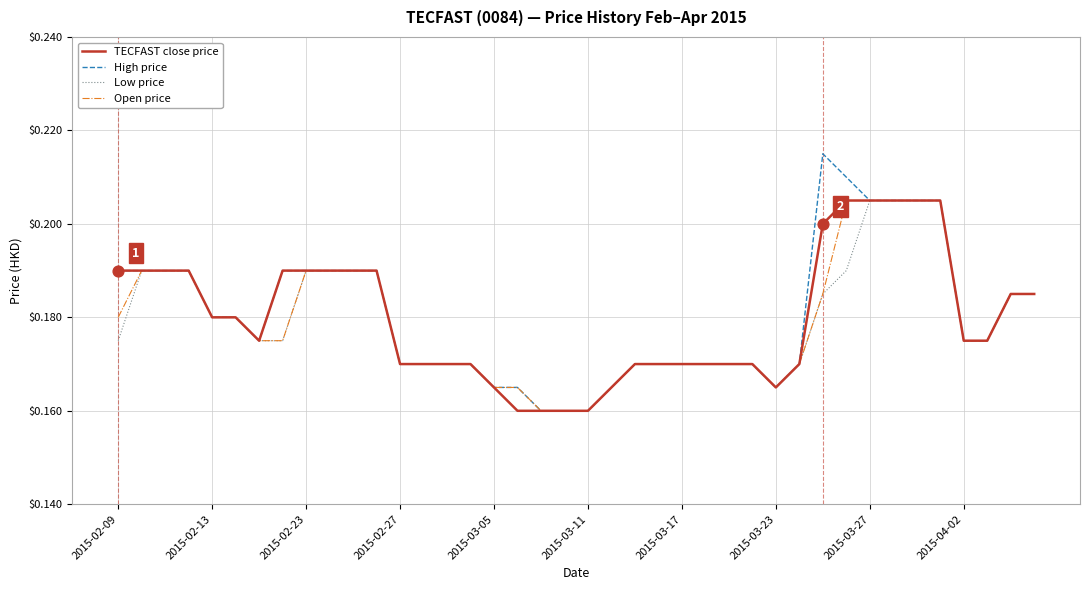

Which series has the largest range (max minus min)?

High price